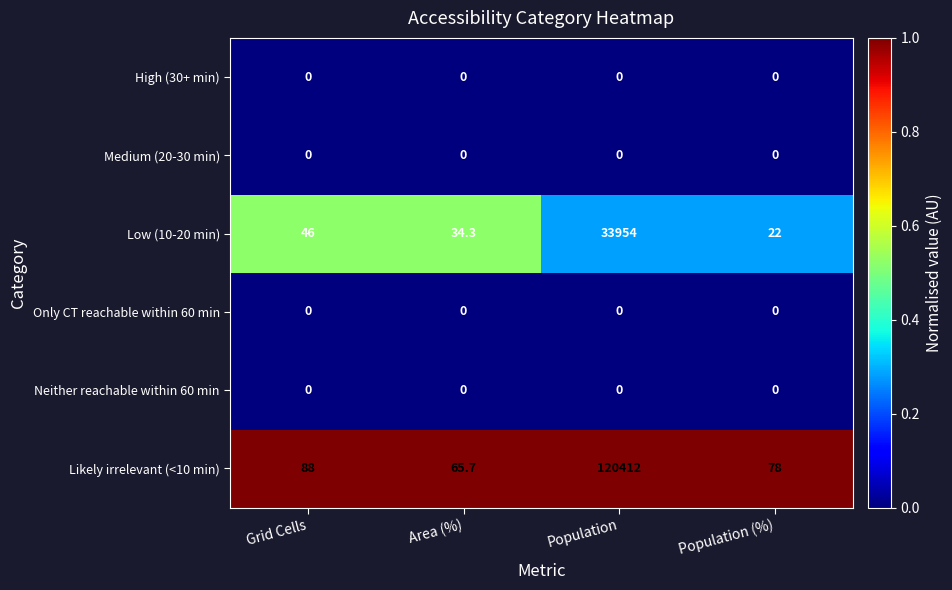

Which category has the highest value across all series?

Population